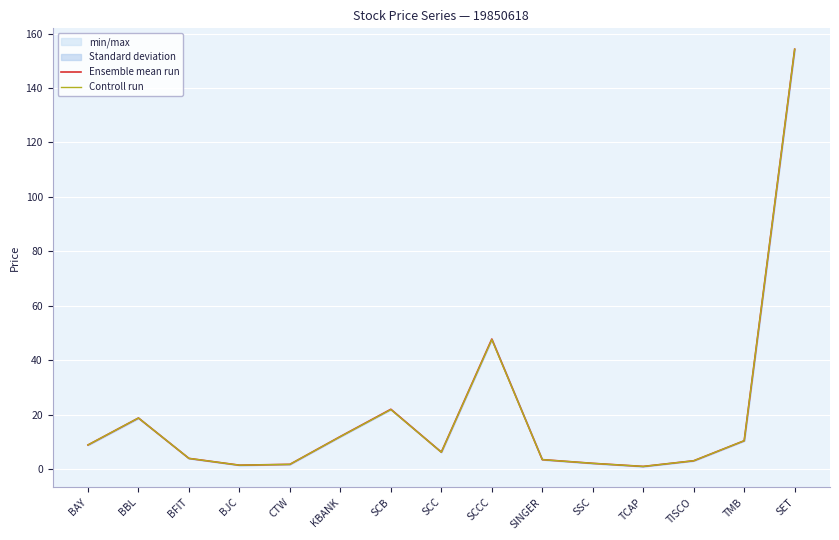

What is the value of the Ensemble mean run point at the 2nd from the left?

18.8